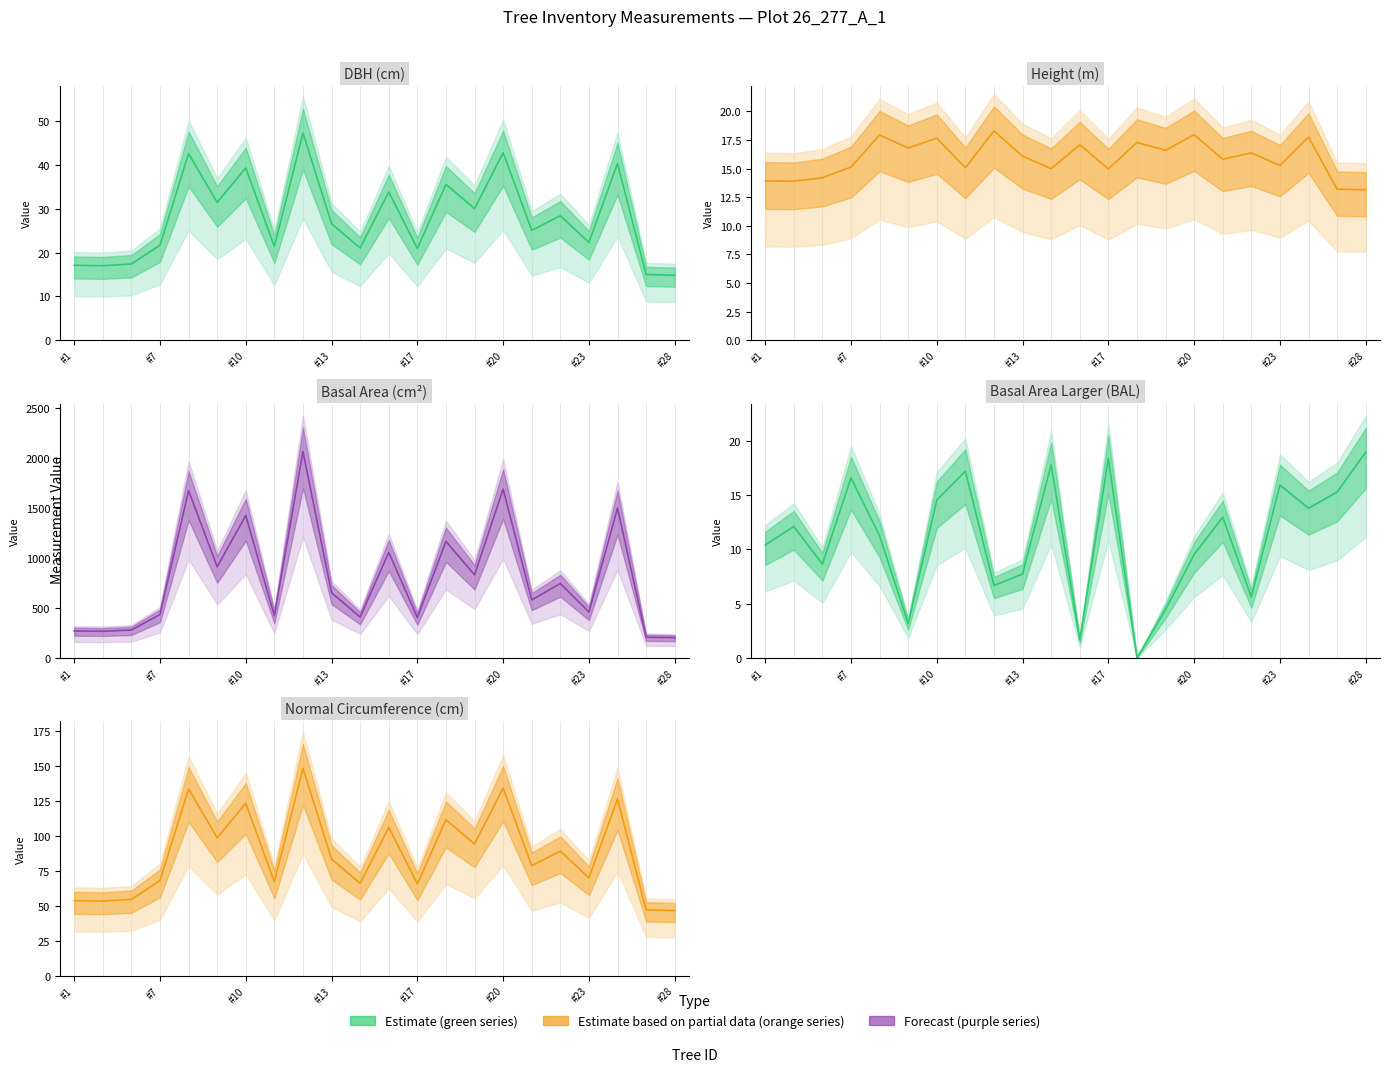

At how many categories does at least one series exceed 337?

17